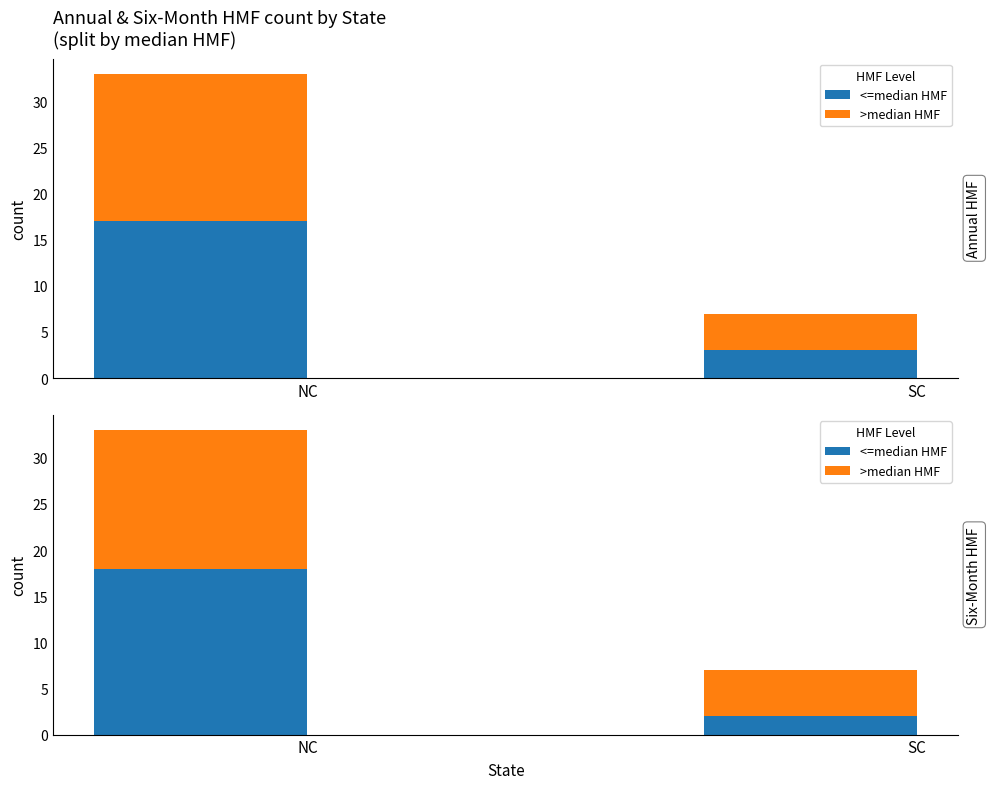

At which label does >median HMF reach its minimum?

SC